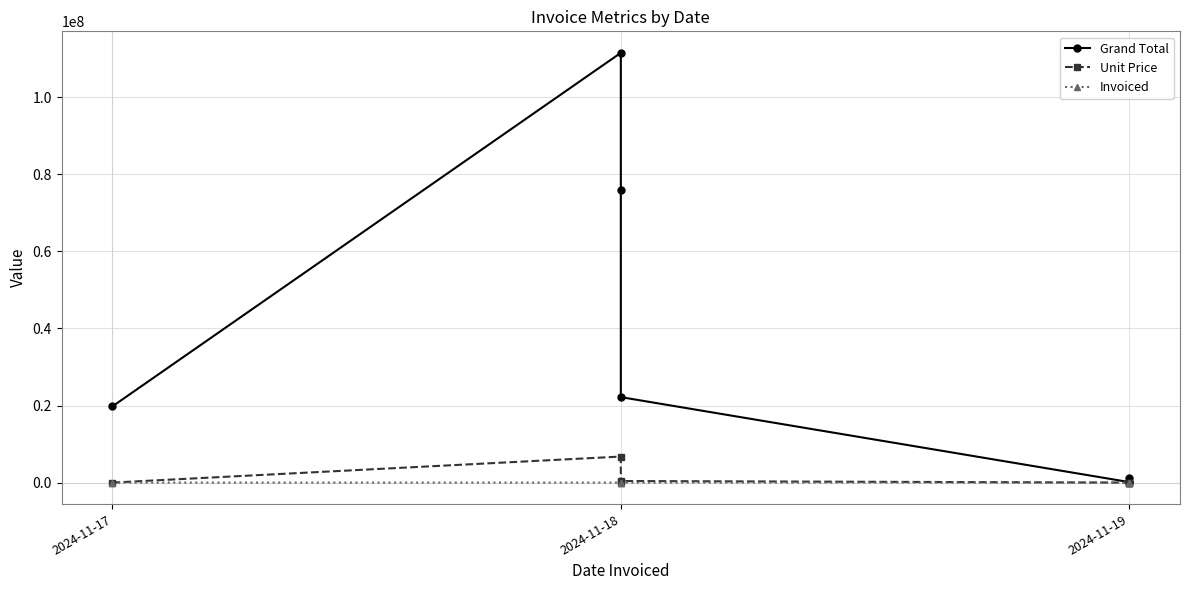

What is the sum of all Grand Total values?

230799336